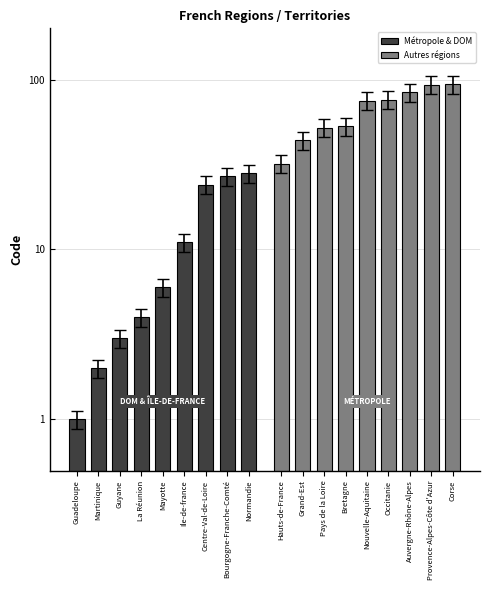

How many bars are there in total?

18